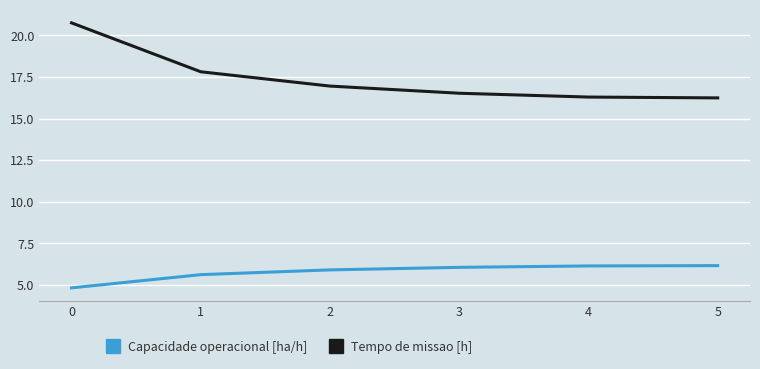

What is the sum of all Tempo de missao [h] values?

104.6